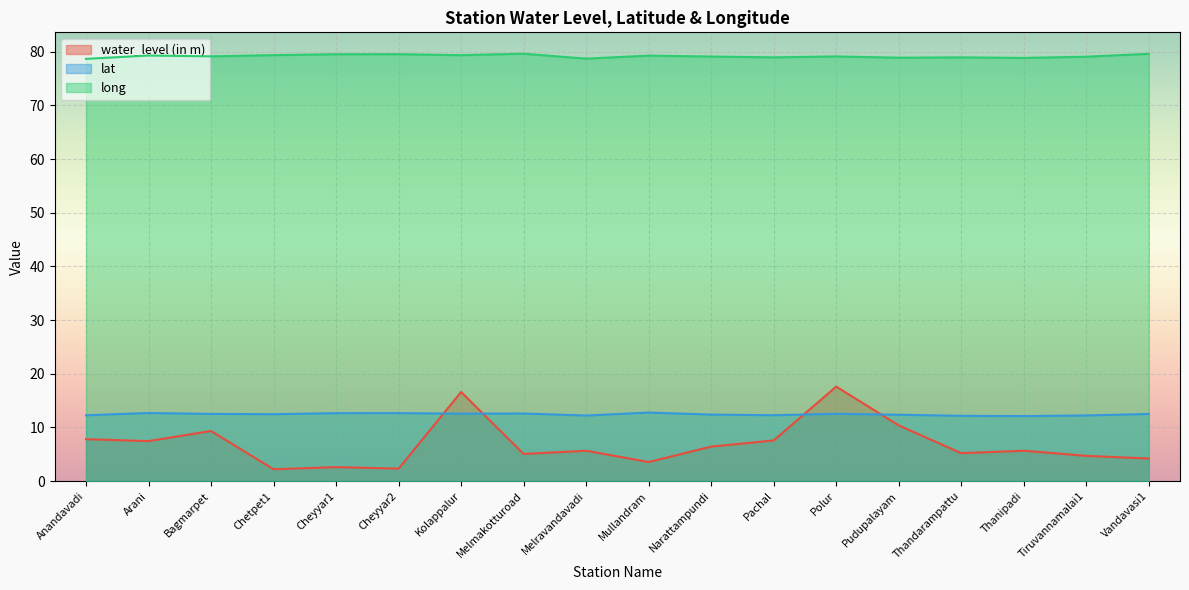

Rank the series by their maximum value, from highest to lowest.

long, water_level (in m), lat